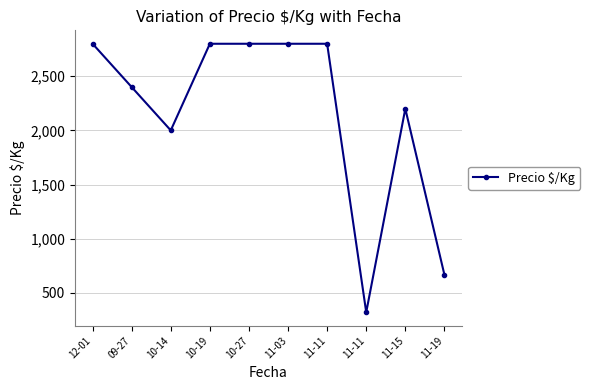

Does the chart have visible grid lines?

Yes